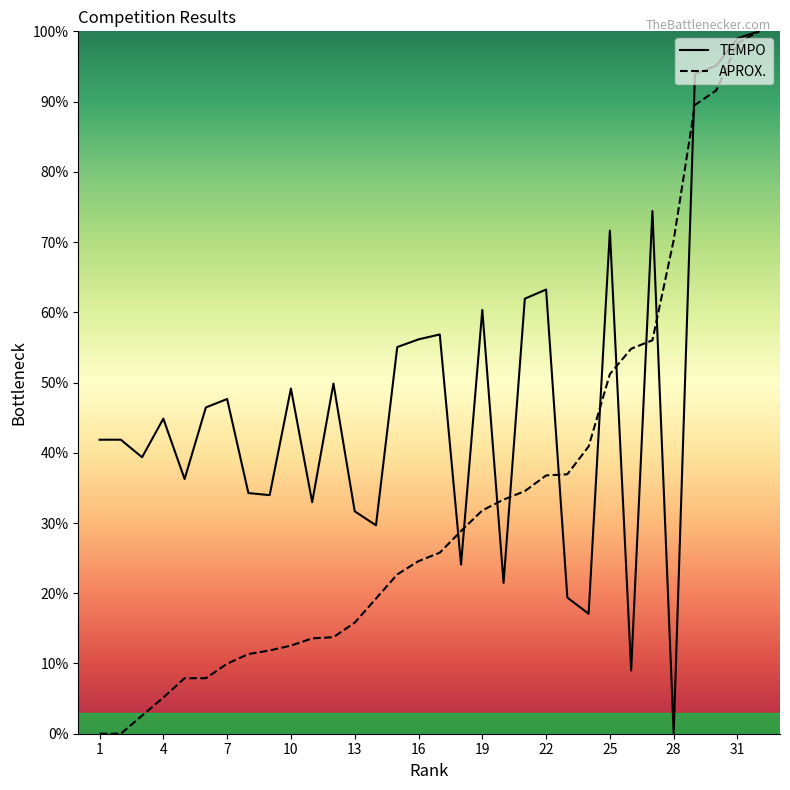

The value of TEMPO at 3 is 39.4. True or false?

True